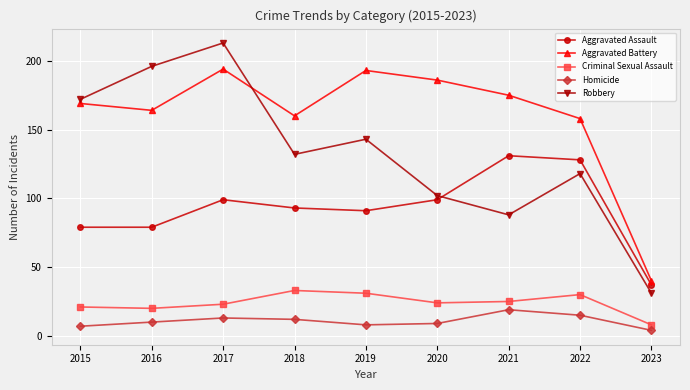

True or false: Robbery and Criminal Sexual Assault intersect in this chart.

False